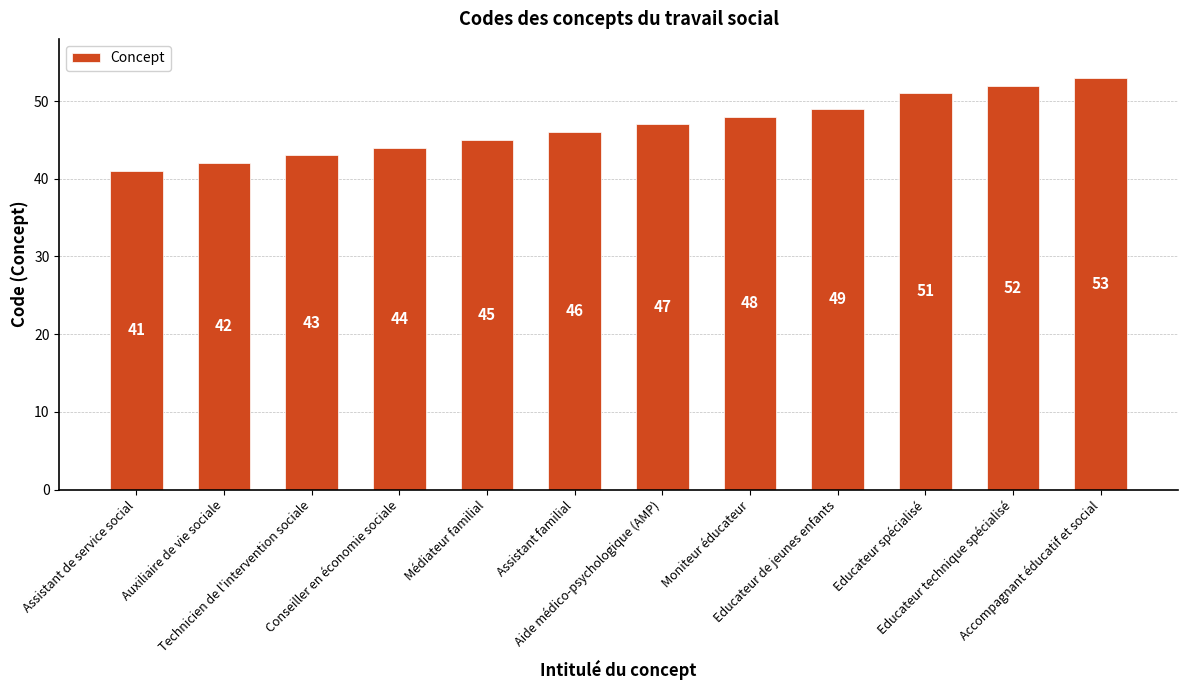

Reading left to right, what are all the values shown in this chart?

41	42	43	44	45	46	47	48	49	51	52	53